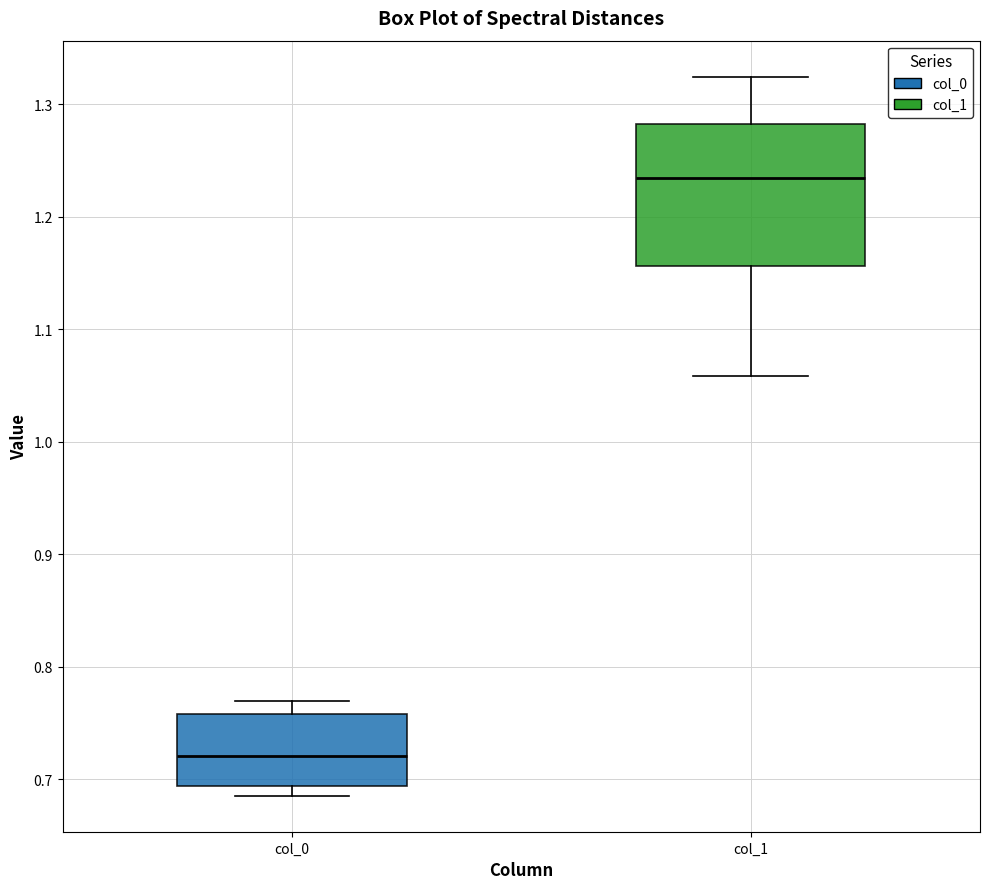

Comparing the boxes themselves (not the whiskers), which one is the tallest?

col_1